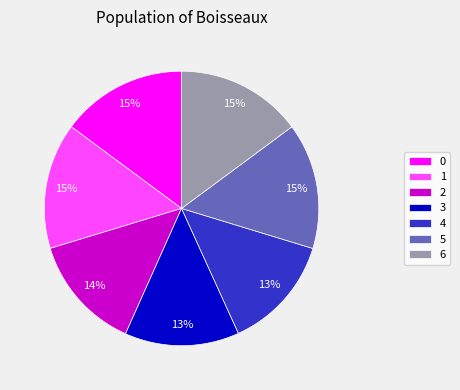

To the nearest percent, what portion does 3 represent?

13%